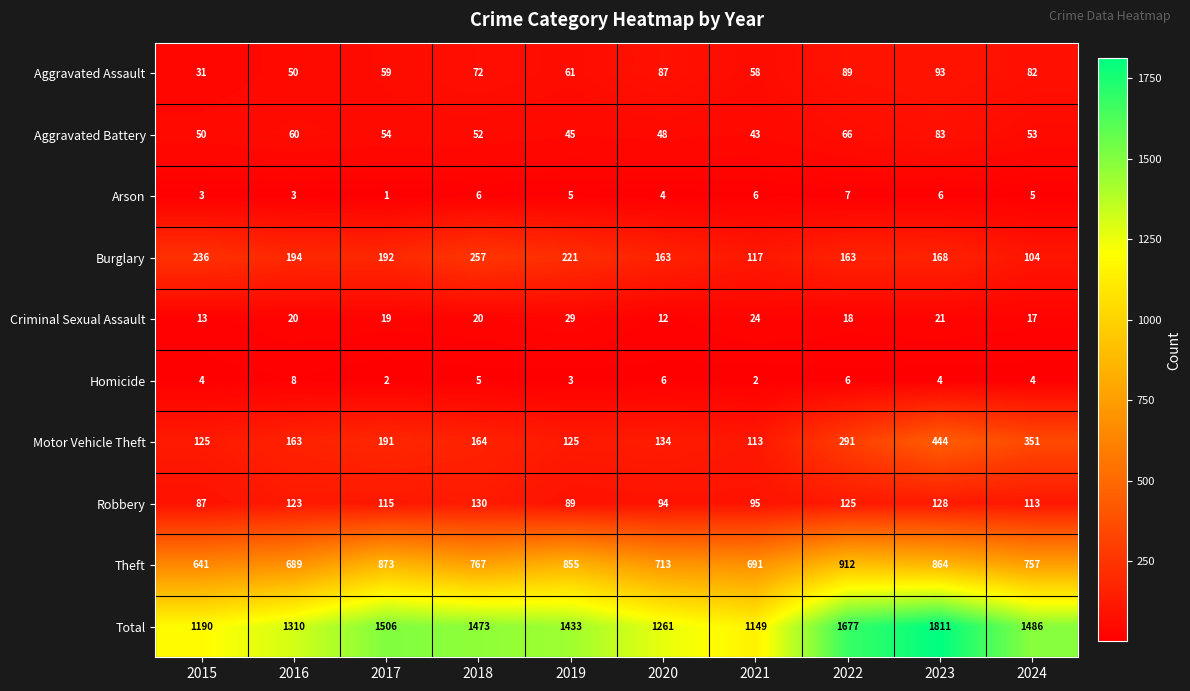

What is the spread (max minus min) of values at 2021?

1147